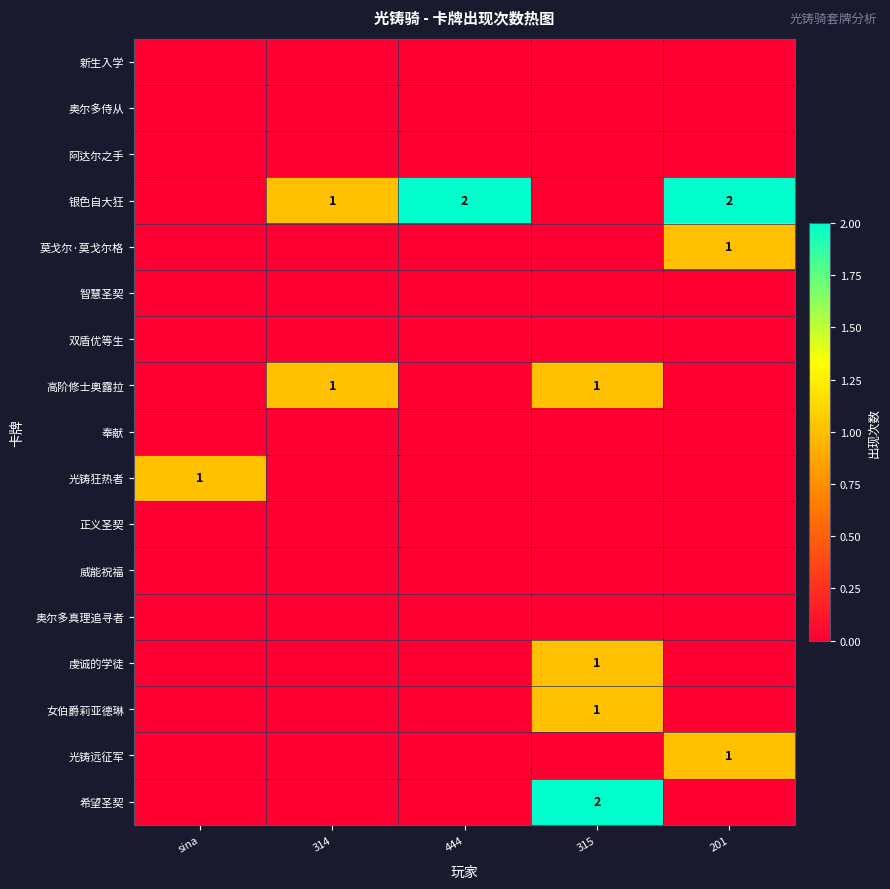

What is the sum of the 银色自大狂 values at 201 and 444?

4